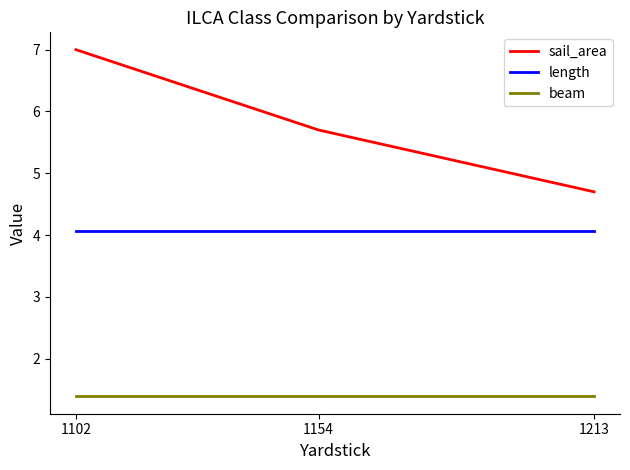

What is the difference between the highest and lowest values at 1213?

3.3